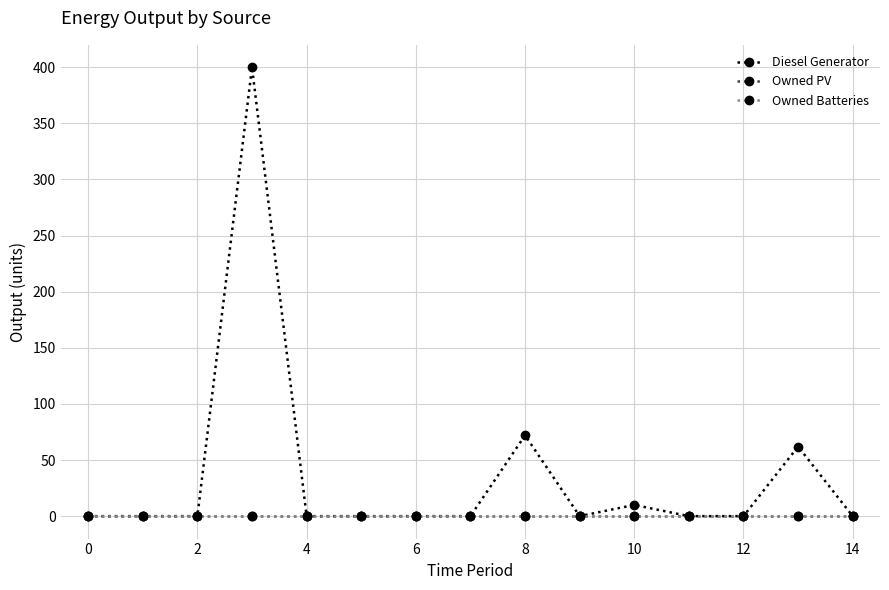

Which series has the largest total across all categories?

Diesel Generator